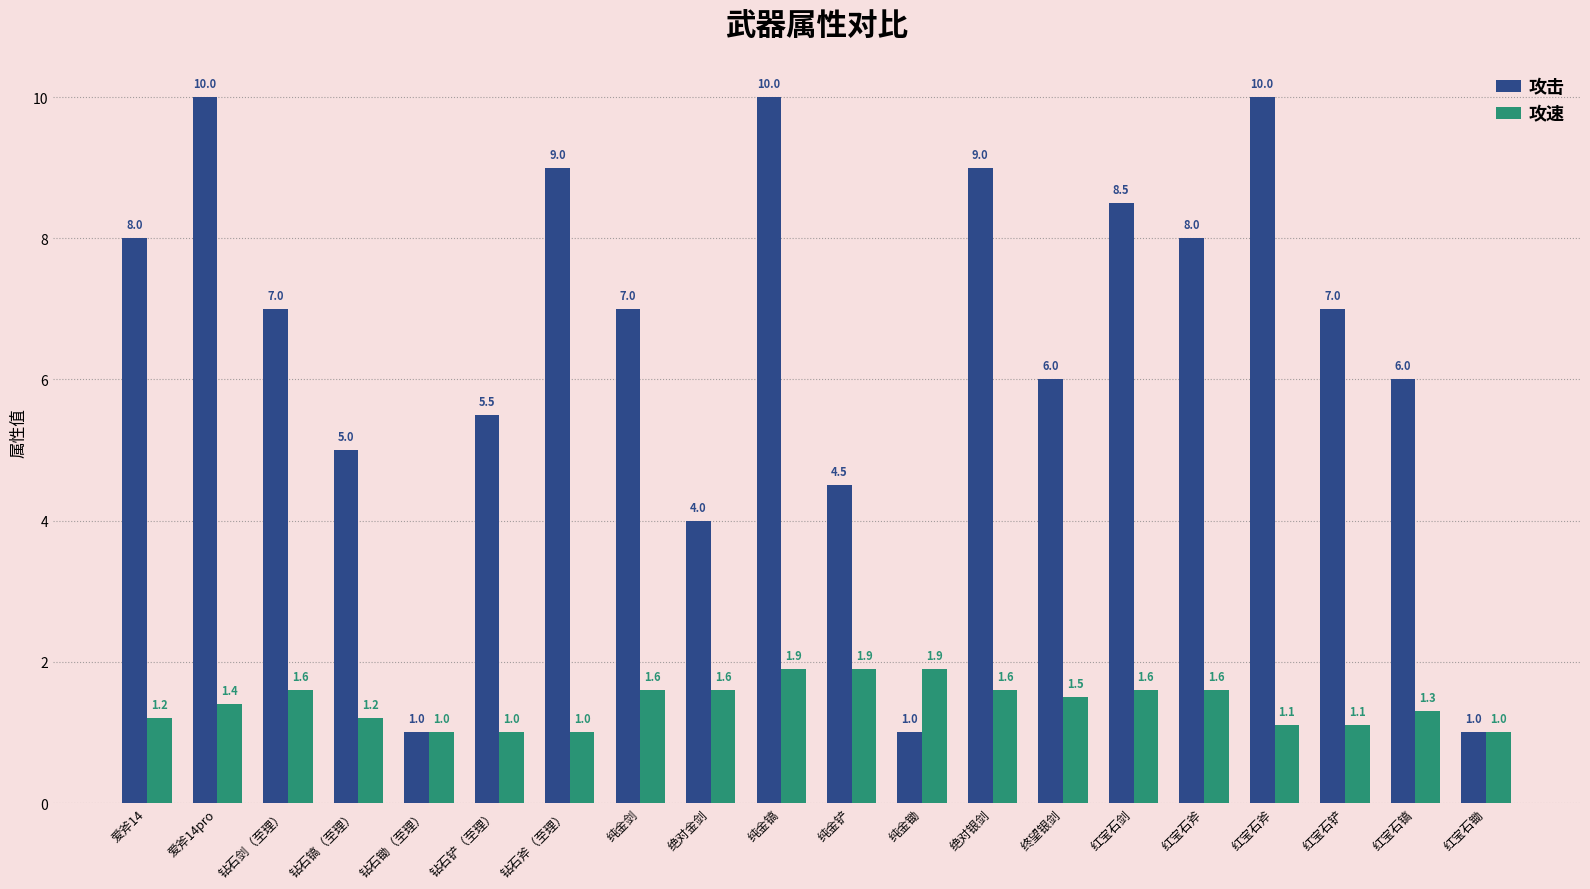

Count the number of categories in the chart.

20